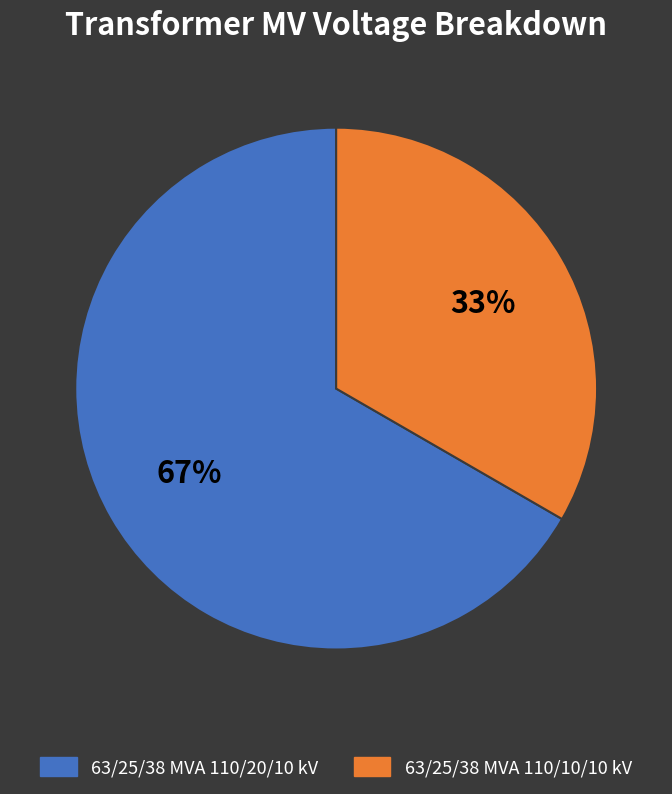

Is there a majority slice in this chart?

Yes